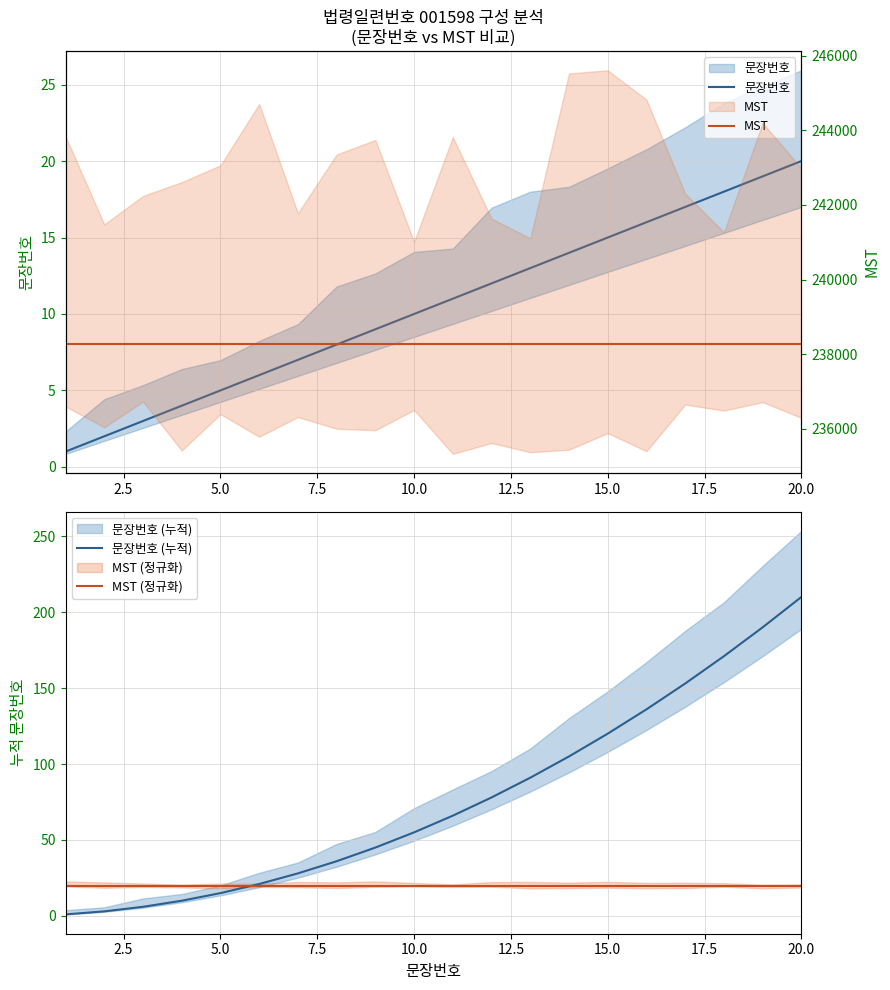

The MST series shows 238281 at 10.0. True or false?

True